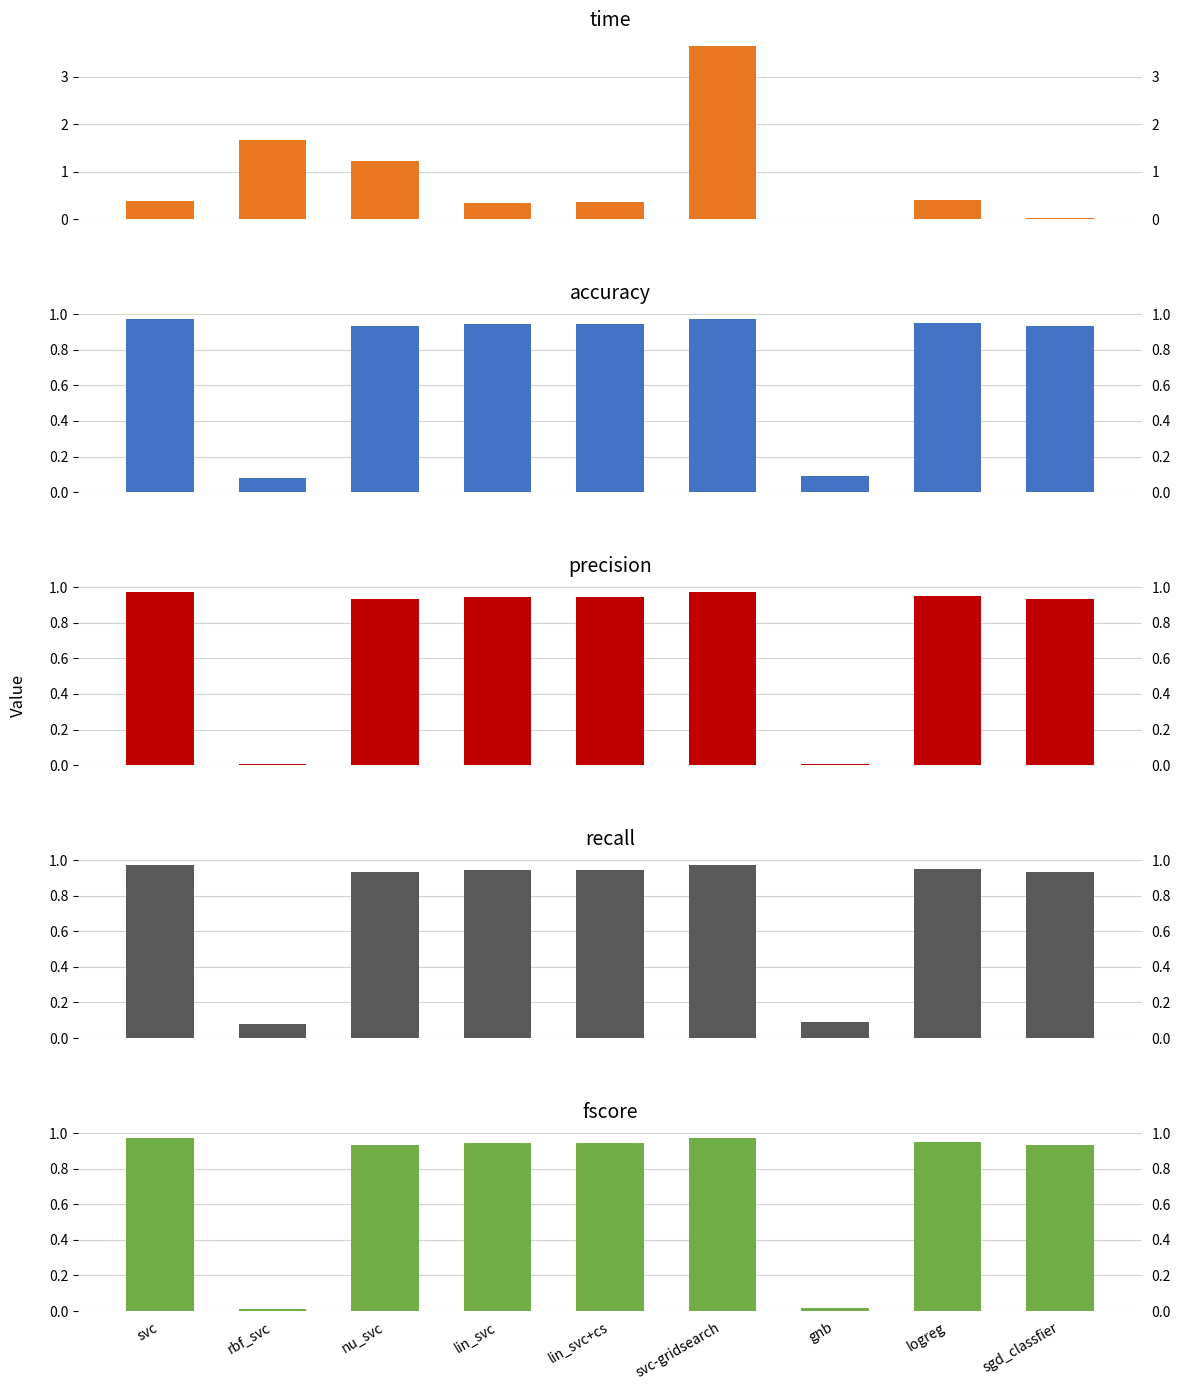

Is it true that precision equals 0.9 at lin_svc?

True